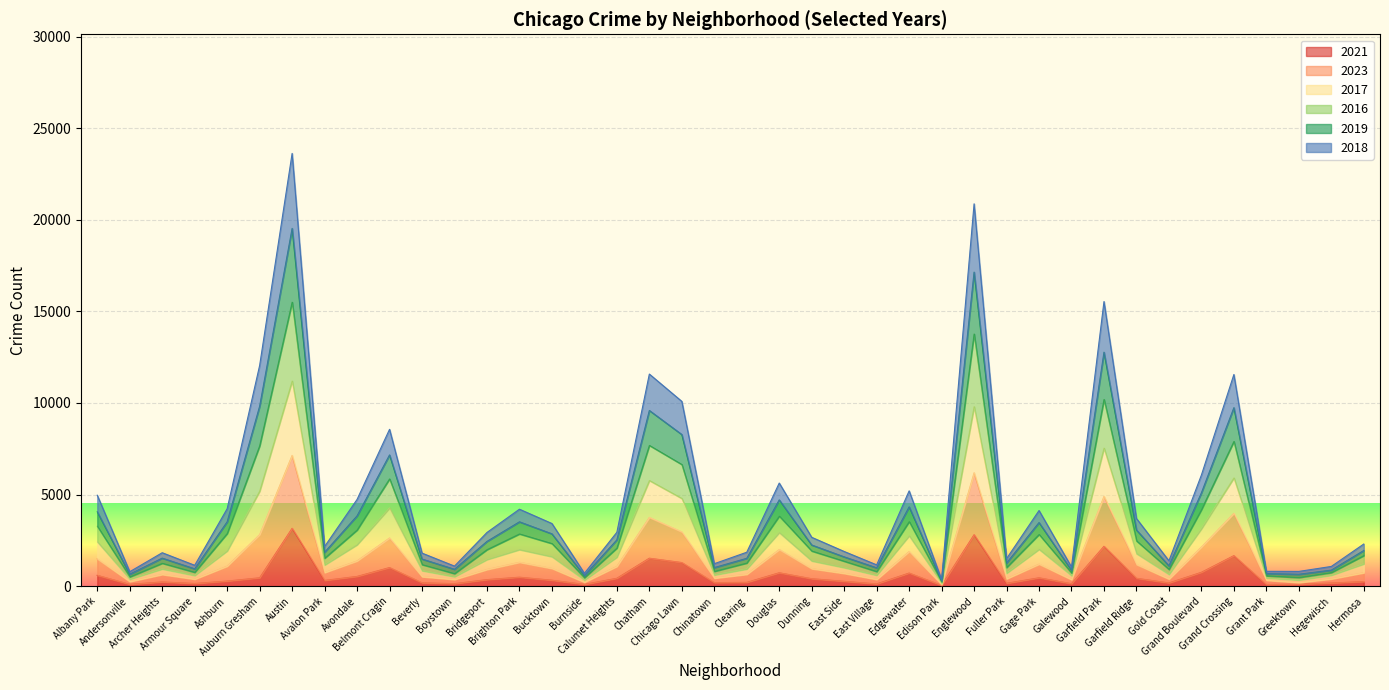

What is the smallest value displayed?

43